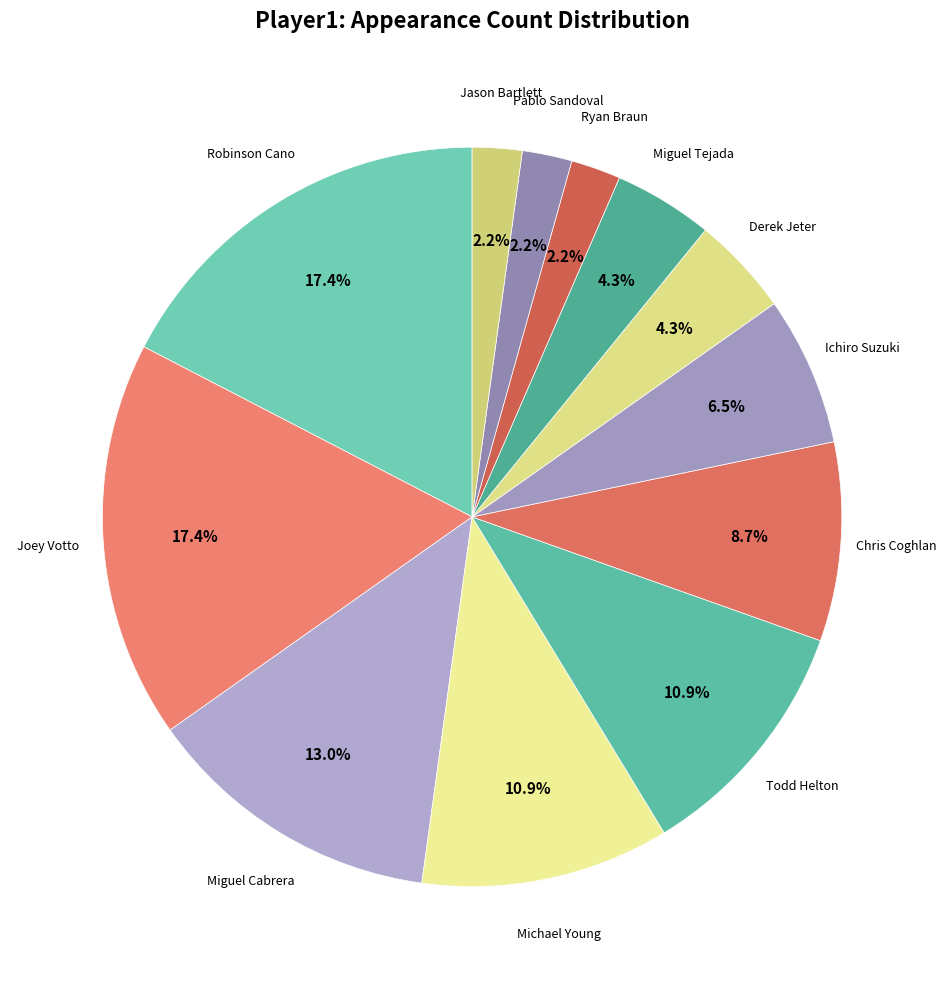

Count the number of slices in the pie.

12